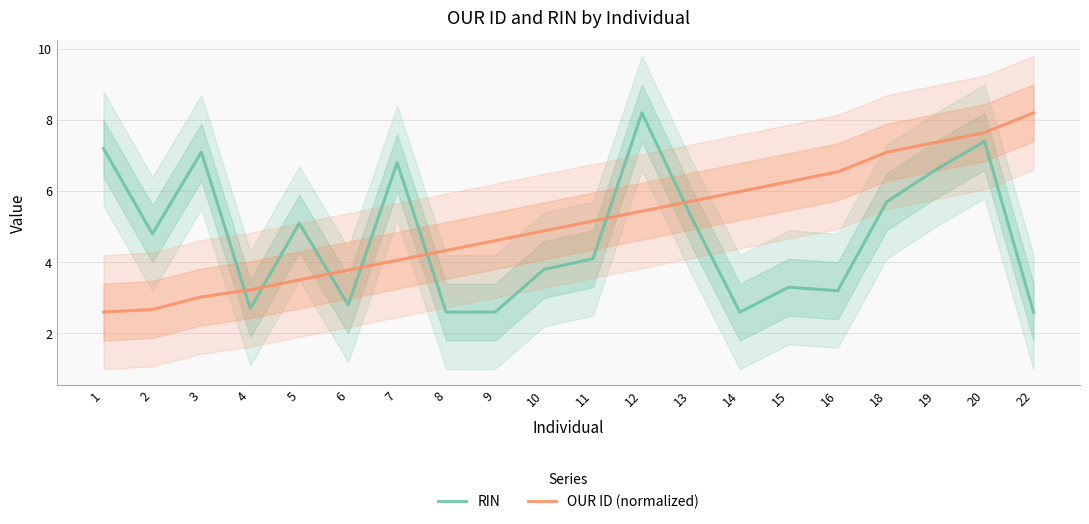

Reading left to right, what are all the values shown in this chart?

RIN: 7.2	4.8	7.1	2.7	5.1	2.8	6.8	2.6	2.6	3.8	4.1	8.2	5.3	2.6	3.3	3.2	5.7	6.6	7.4	2.6
OUR ID (normalized): 2.6	2.7	3.0	3.2	3.5	3.8	4.1	4.3	4.6	4.9	5.2	5.4	5.7	6.0	6.3	6.5	7.1	7.4	7.6	8.2